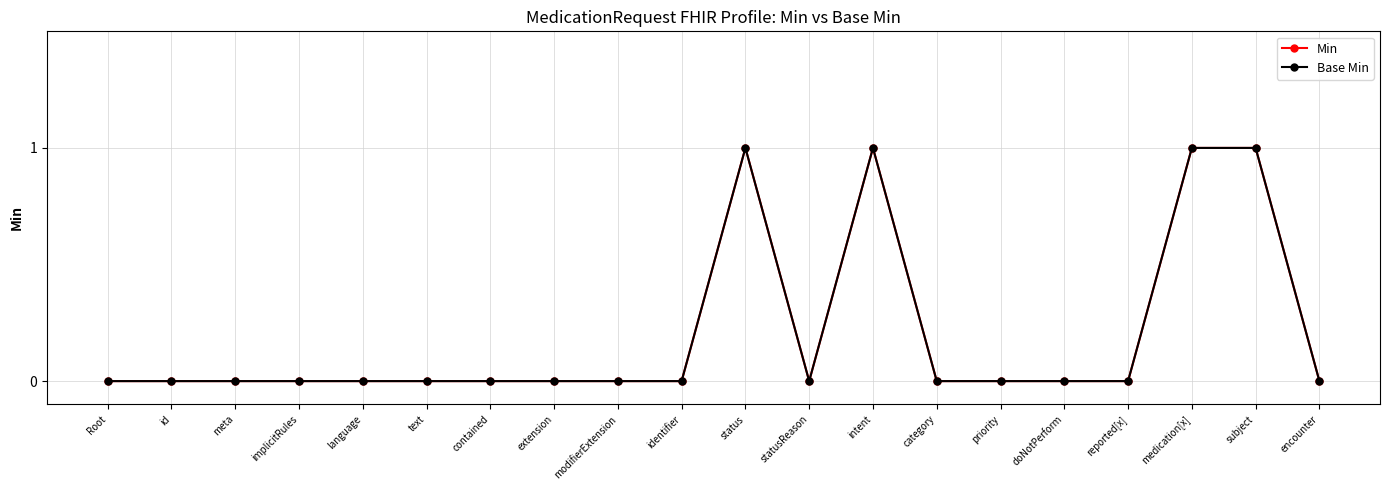

Which series has the largest range (max minus min)?

Min